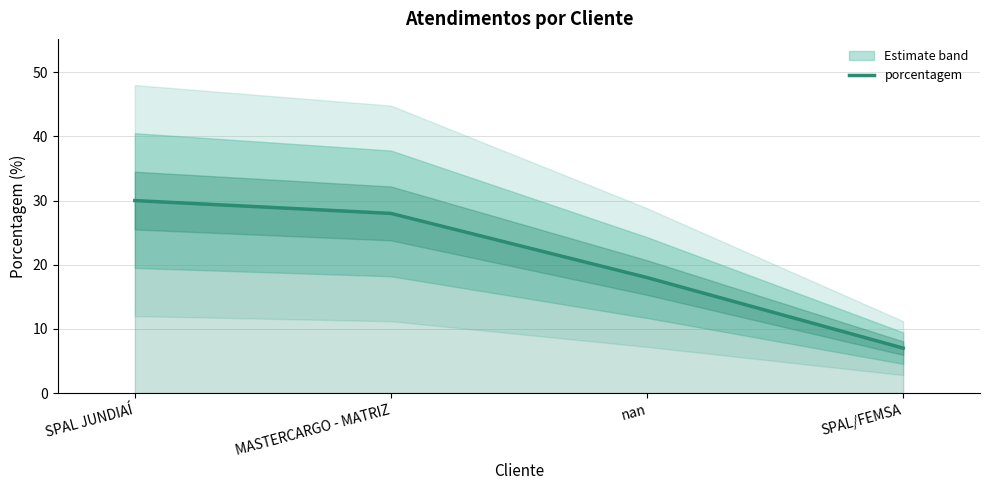

Which label corresponds to the smallest value in the chart?

SPAL/FEMSA